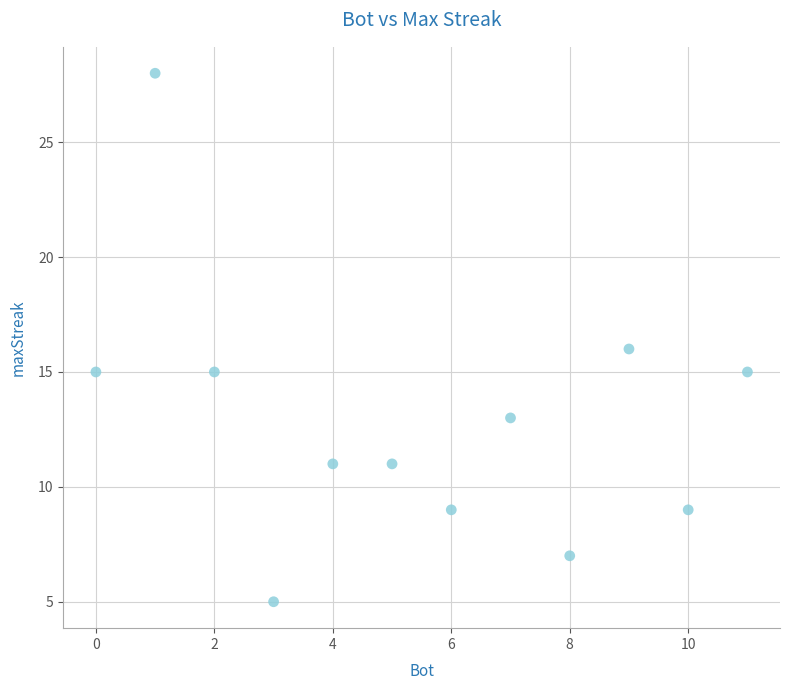

What is the average Y value?

13